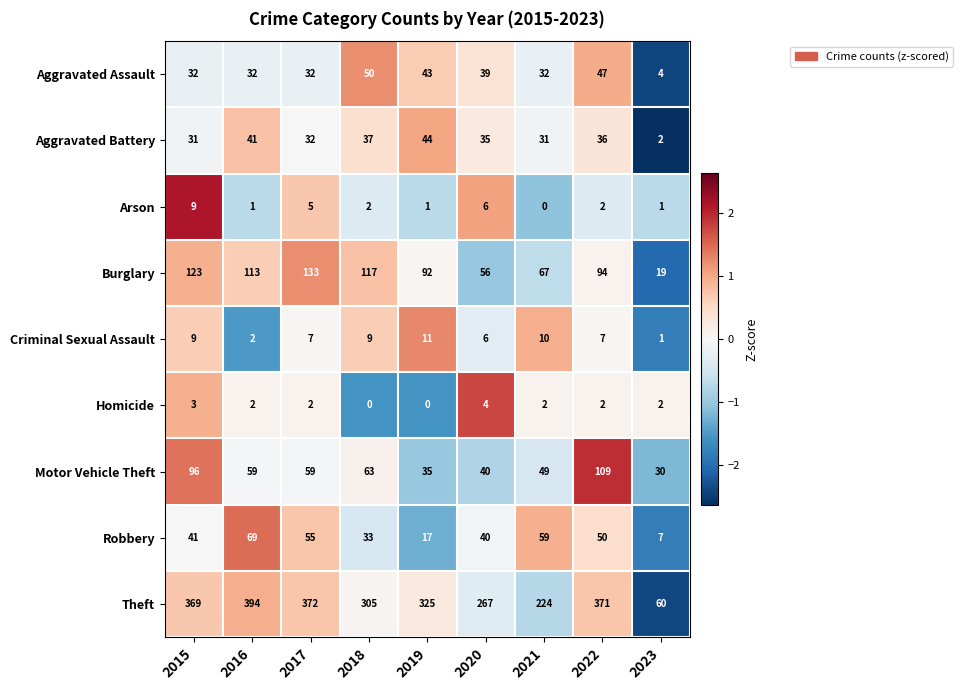

What is the average value of the Aggravated Assault series?

35